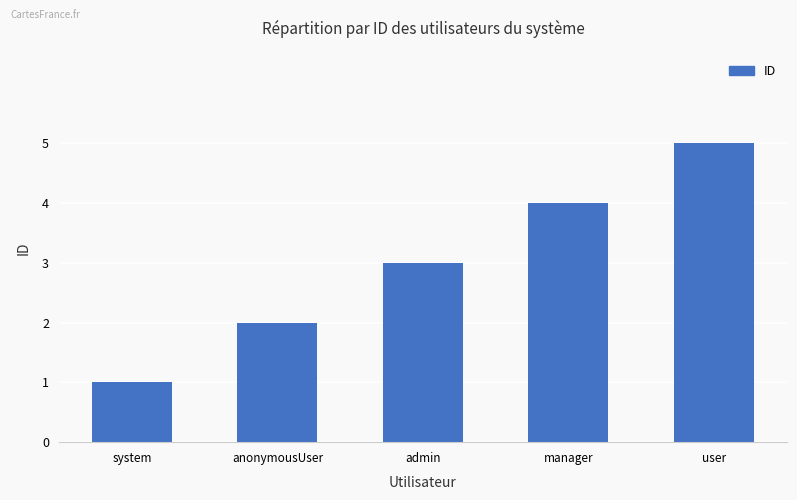

What is the average value?

3